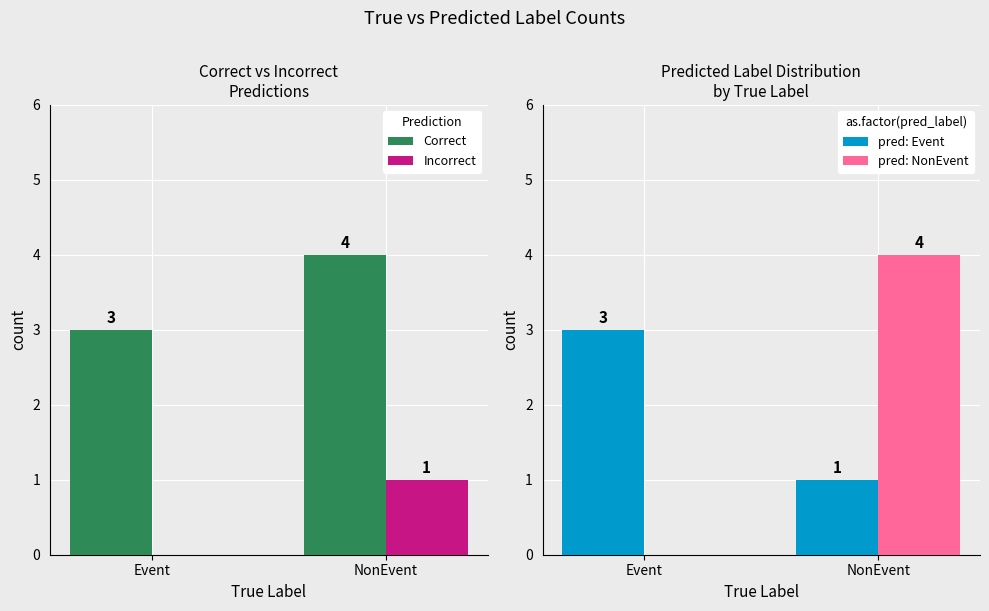

What is the lowest value of the pred: Event series?

1